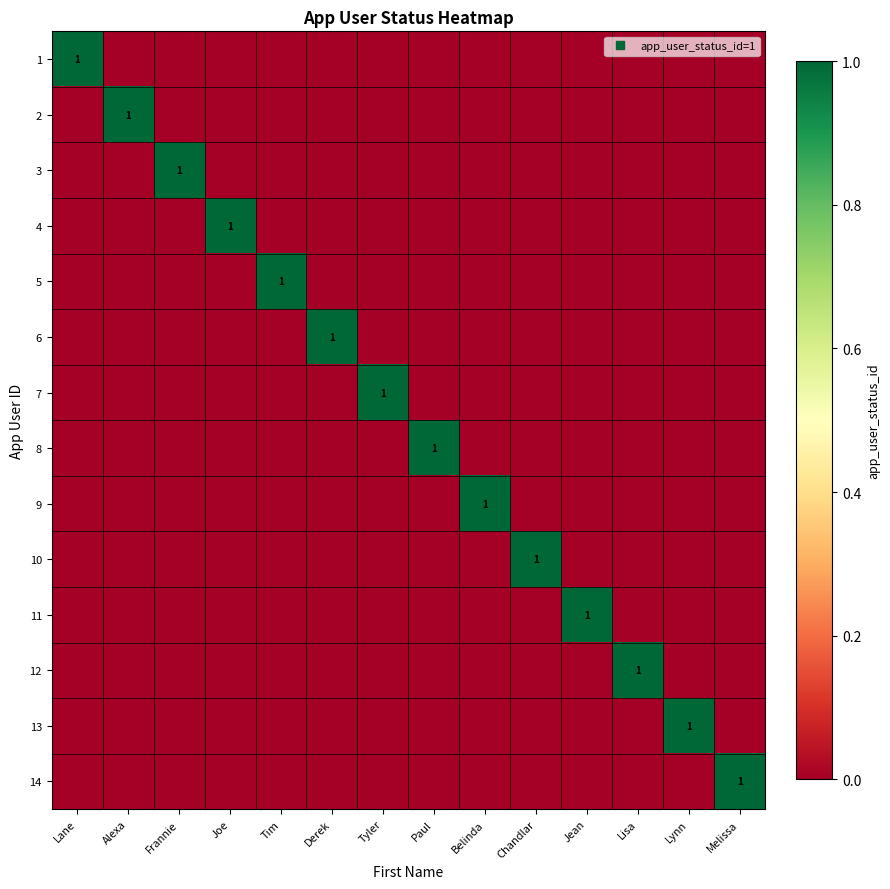

Which series has the largest total across all categories?

1